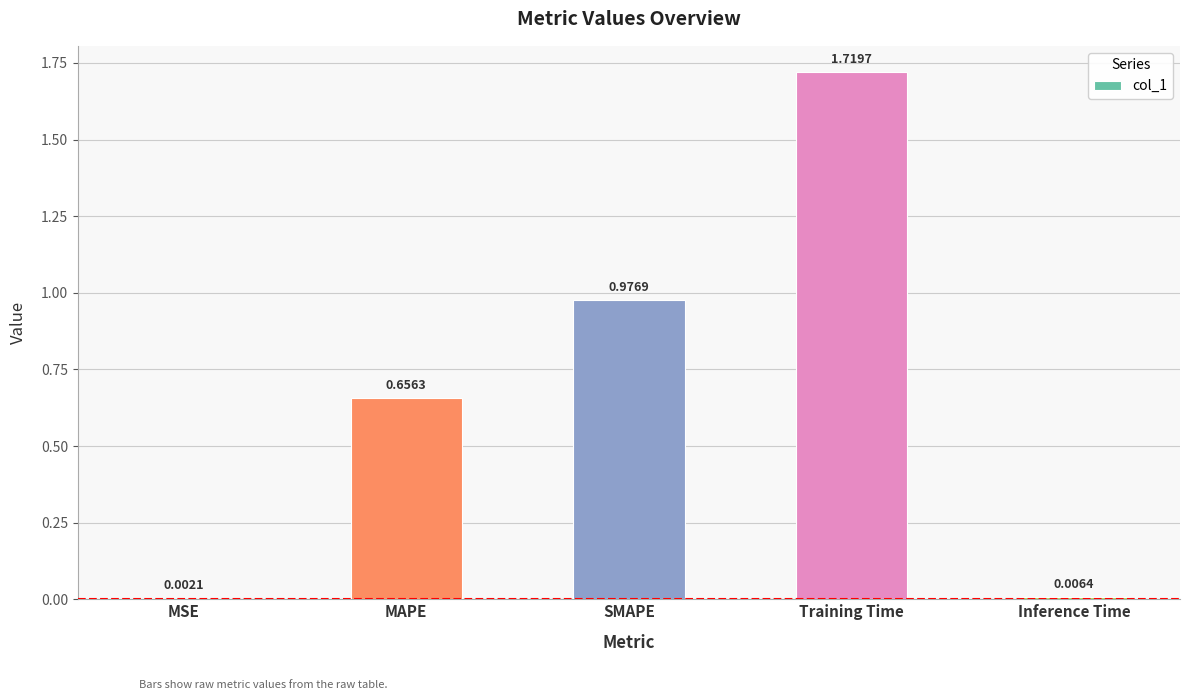

Which category has the highest value across all series?

Training Time